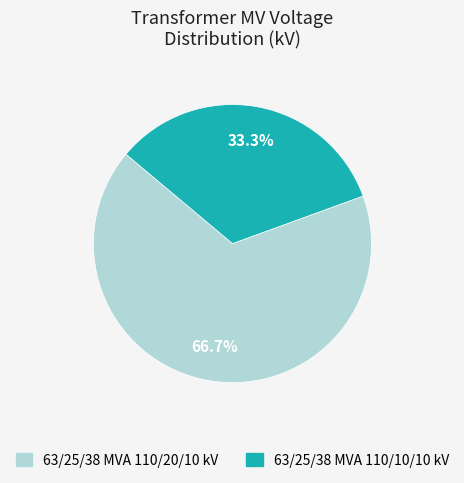

What is the largest slice in the pie chart?

63/25/38 MVA 110/20/10 kV